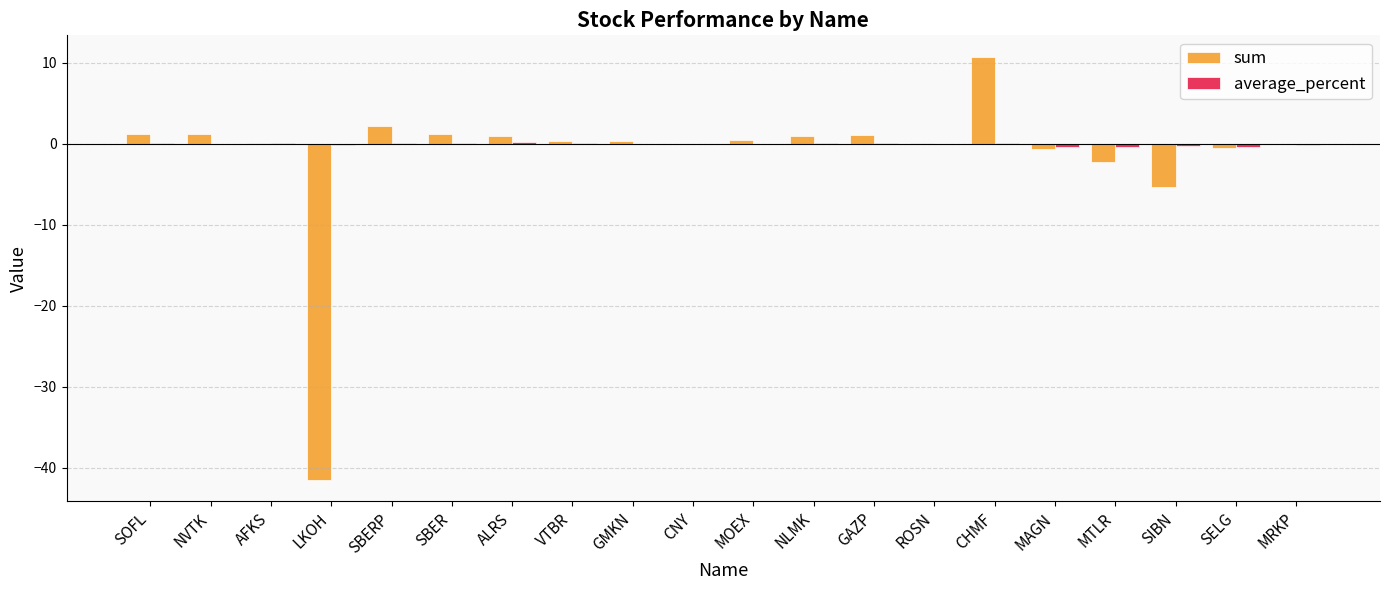

At which category is the sum across all series the highest?

CHMF